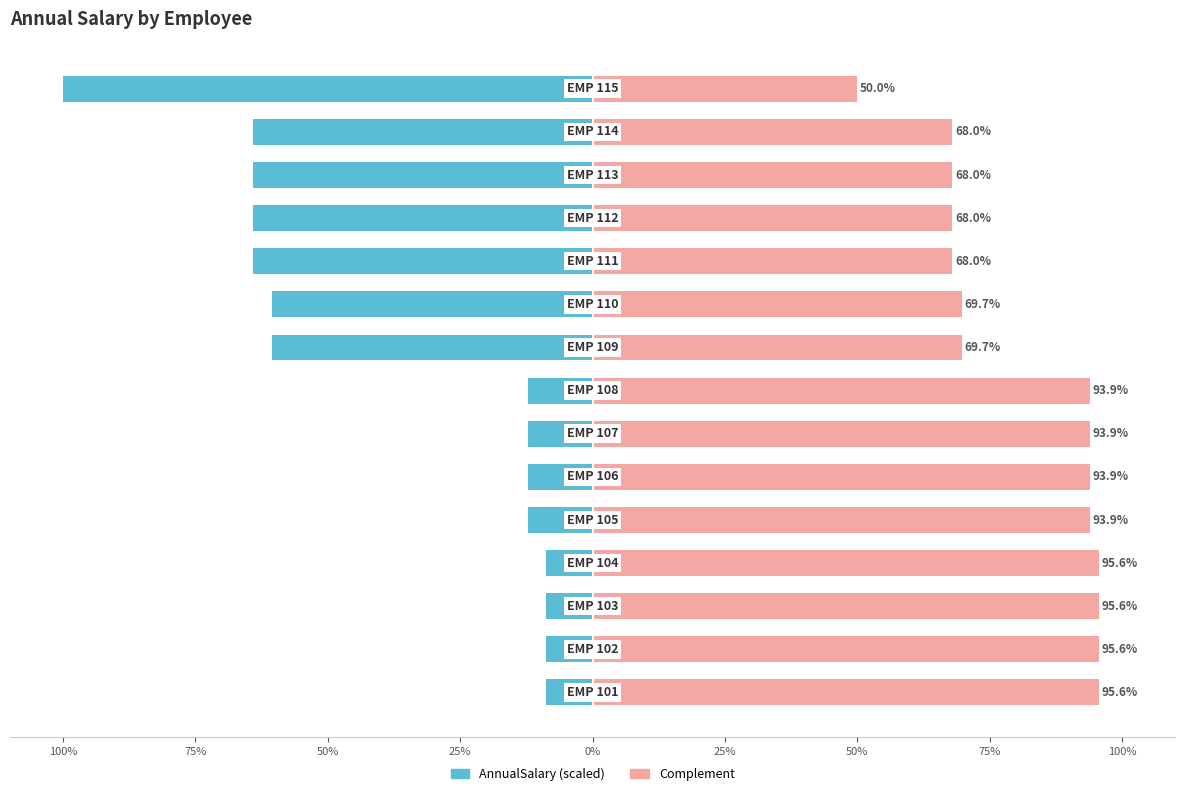

What value does the AnnualSalary (left) series have at 25%?

-8.8